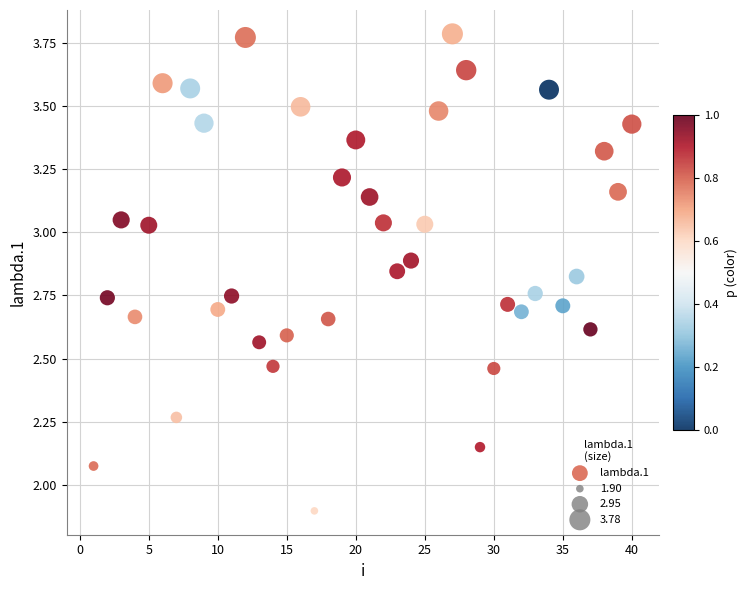

What is the range of X values (max minus min)?

39.0